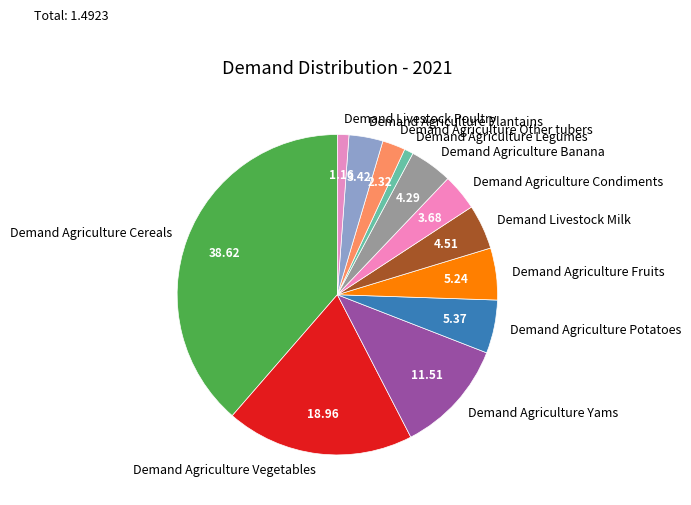

Is Demand Agriculture Plantains the majority of the pie?

No